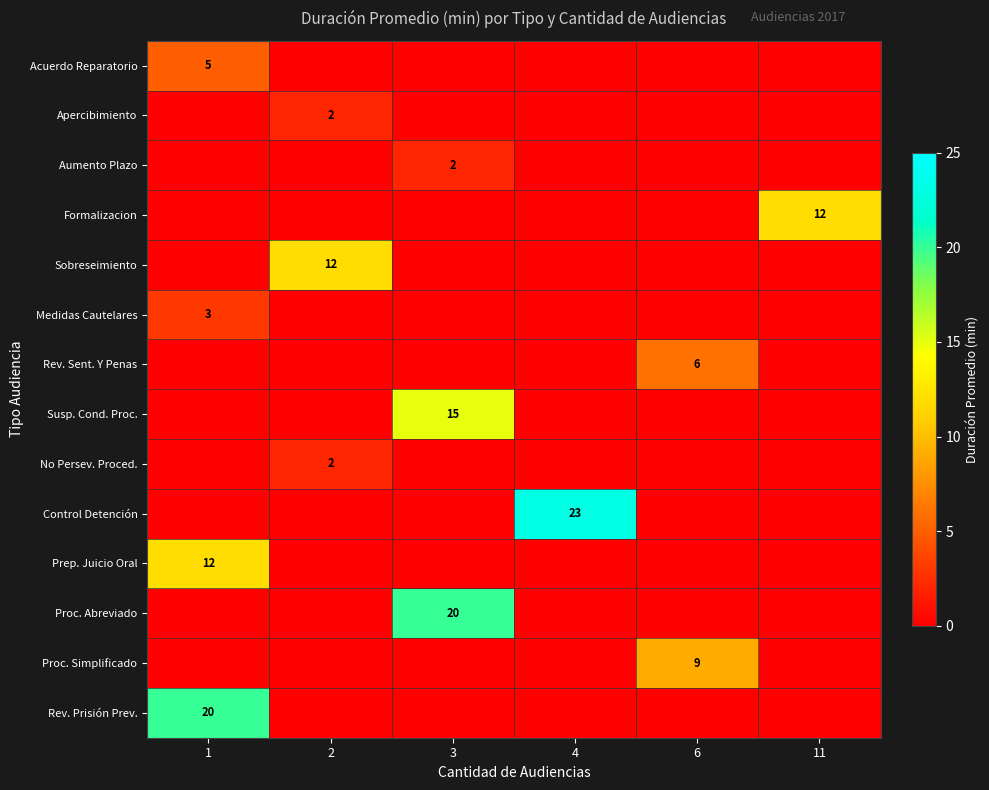

List the labels in order of row_9 value, smallest first.

1, 2, 3, 6, 11, 4